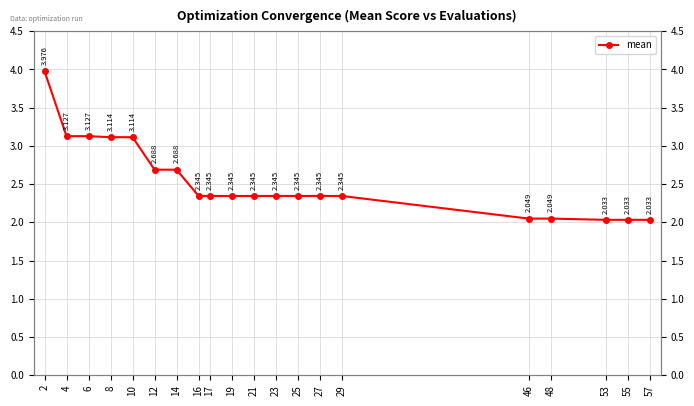

True or false: the data has more than 2 interior local peaks.

False